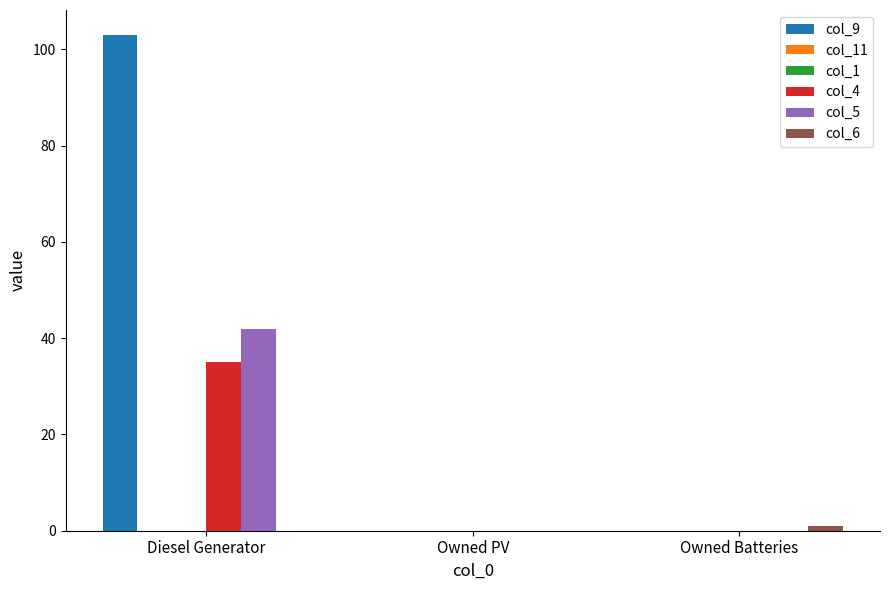

At which label is col_11 closest to 0?

Diesel Generator